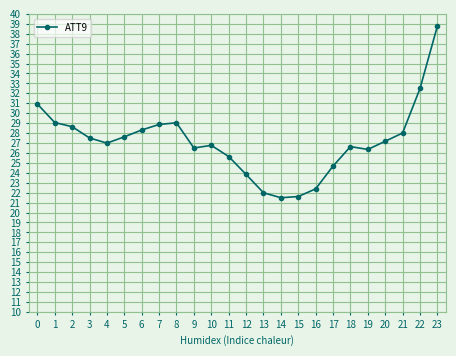

Is this an area chart (filled region under the line)?

No